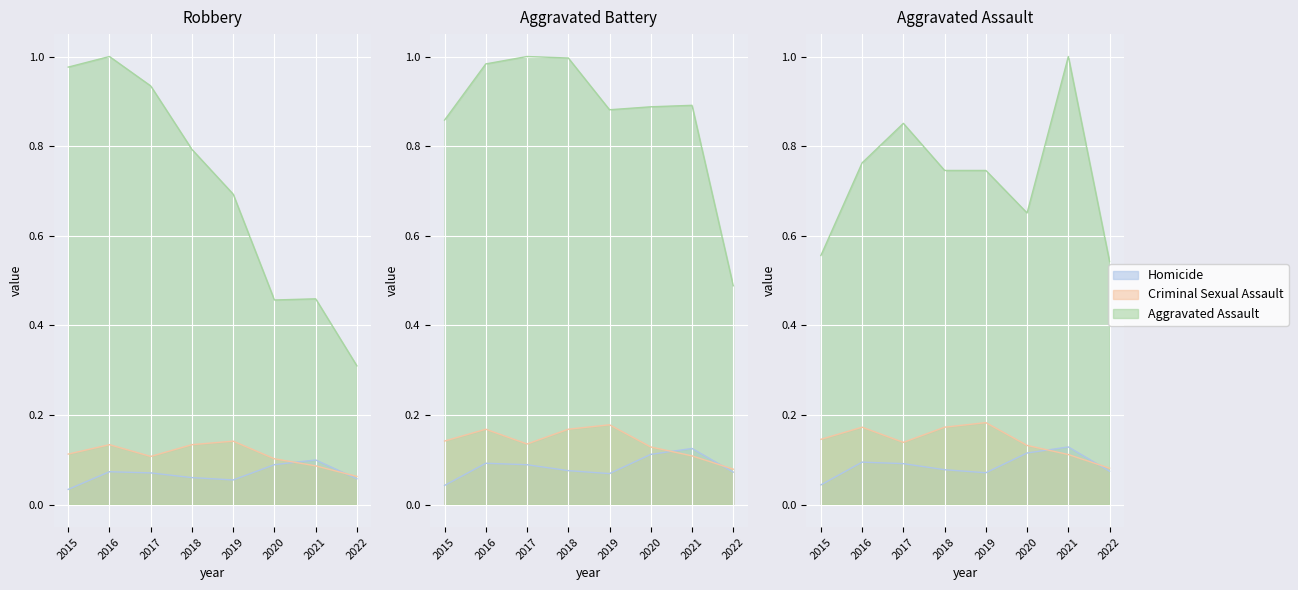

How many categories are shown in the chart?

8